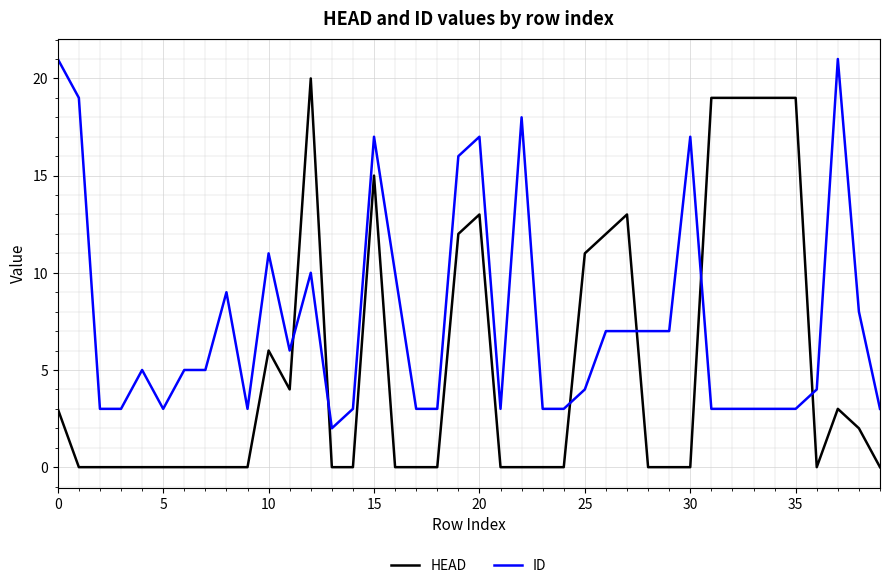

Which series has the largest range (max minus min)?

HEAD